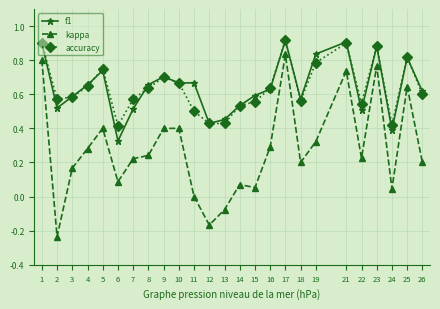

Is the value of kappa at 3 greater than the value of accuracy at 10?

No